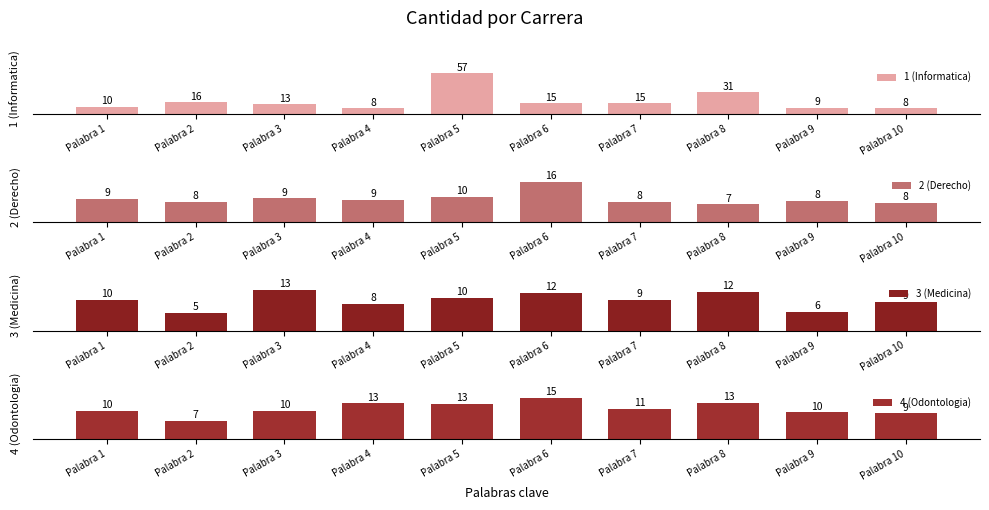

What is the value of the 1 (Informatica) bar at the 1st from the left?

10.0